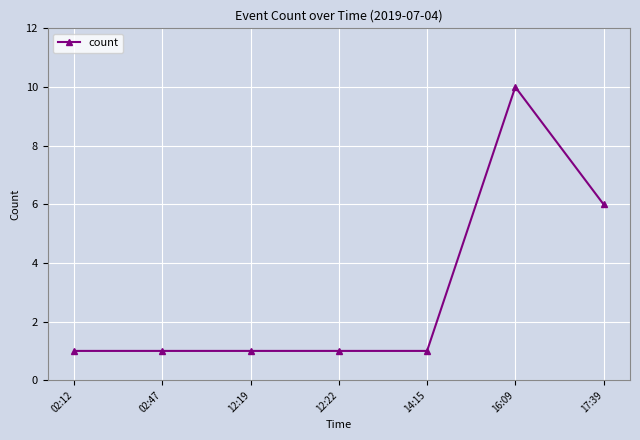

What is the label of the 7th point from the right?

02:12